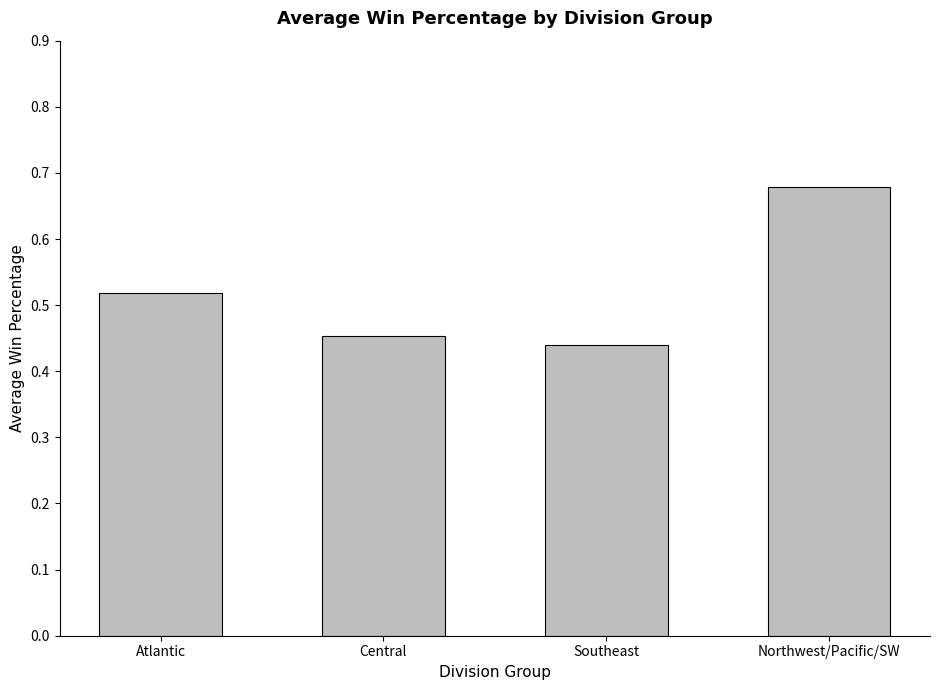

List the labels in order of value, smallest first.

Southeast, Central, Atlantic, Northwest/Pacific/SW